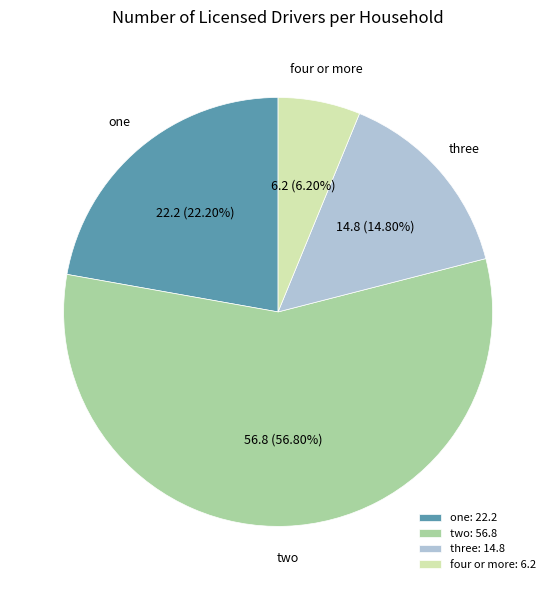

How many slices are in this pie chart?

4